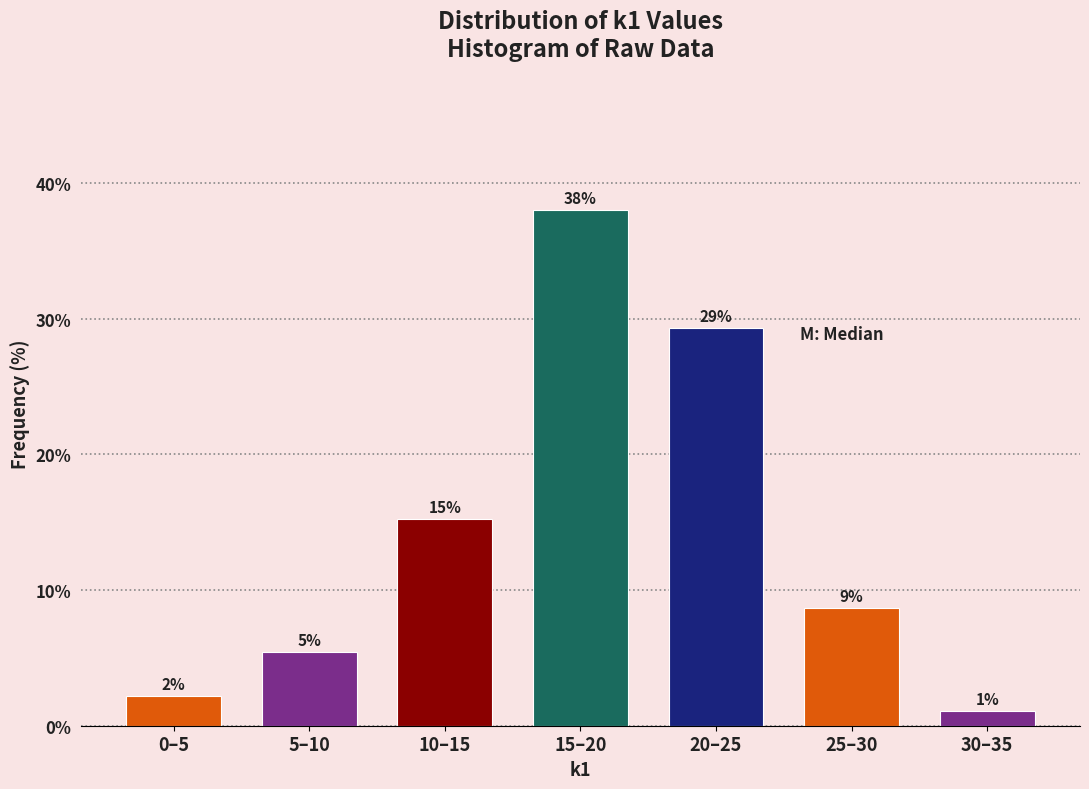

Does the chart contain any negative values?

No